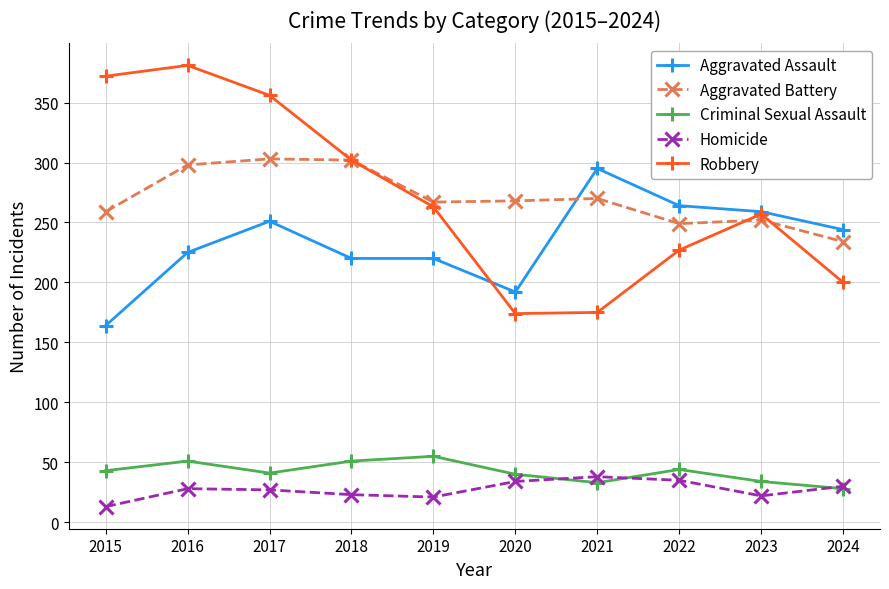

What is the value of the Aggravated Assault point at the 6th from the left?

192